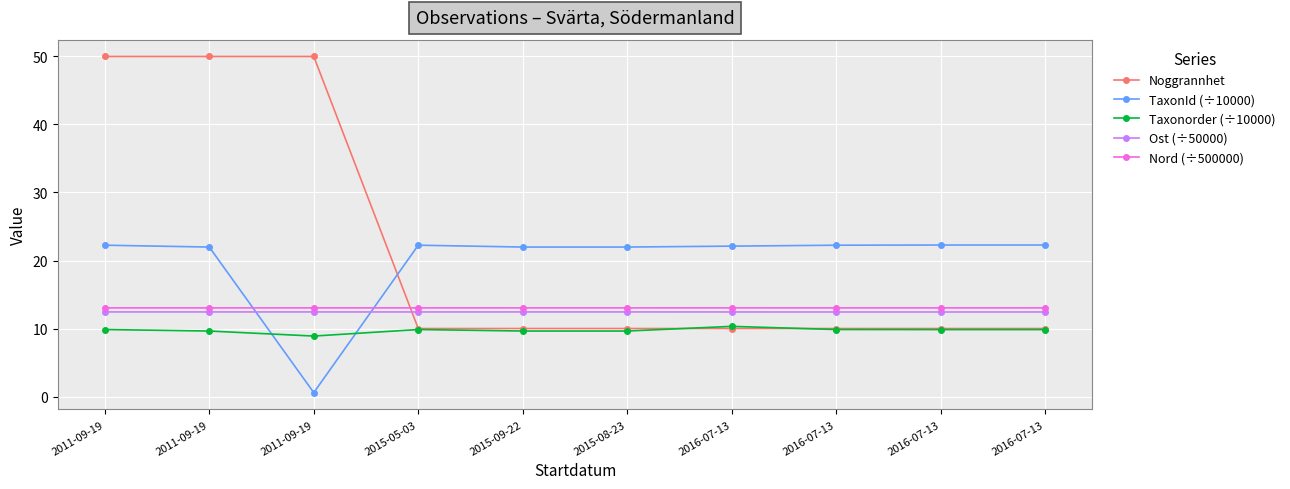

Rank the series at 2016-07-13 from lowest to highest value.

Noggrannhet, Taxonorder (÷10000), Ost (÷50000), Nord (÷500000), TaxonId (÷10000)